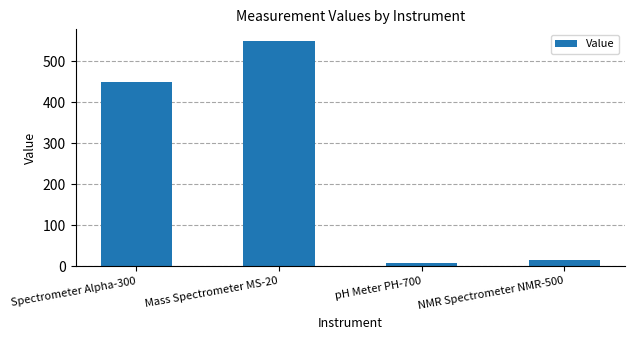

What is the label of the 3rd bar from the right?

Mass Spectrometer MS-20